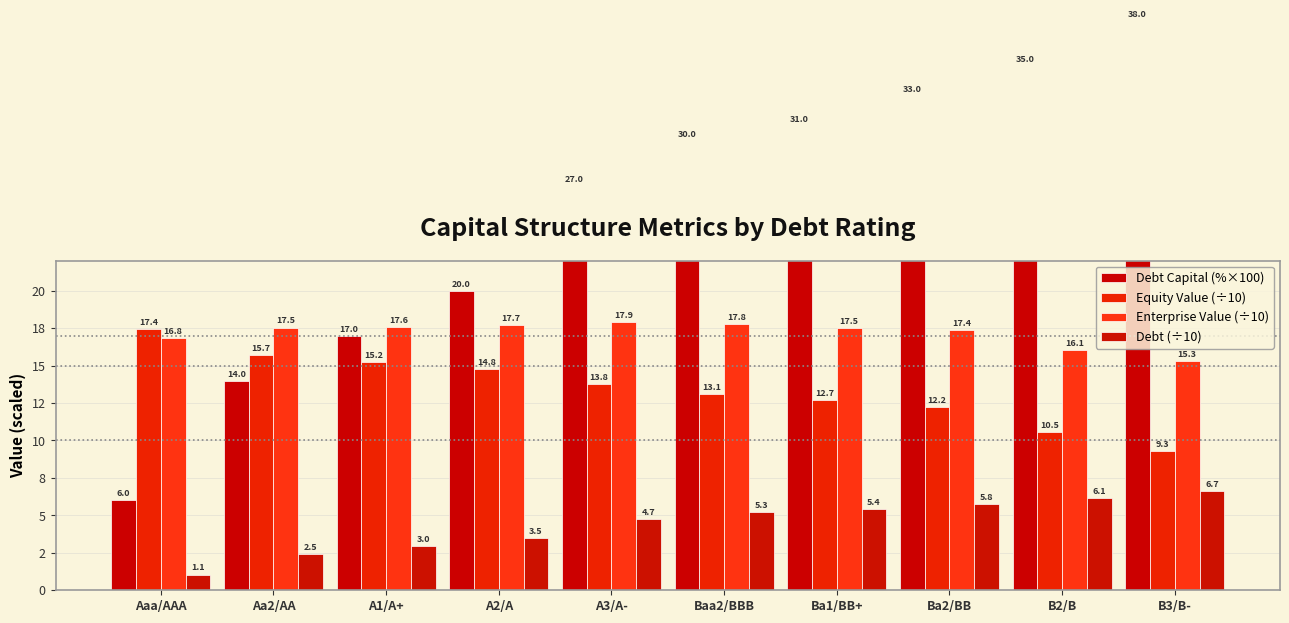

What is the total value across all series at Ba1/BB+?

66.6